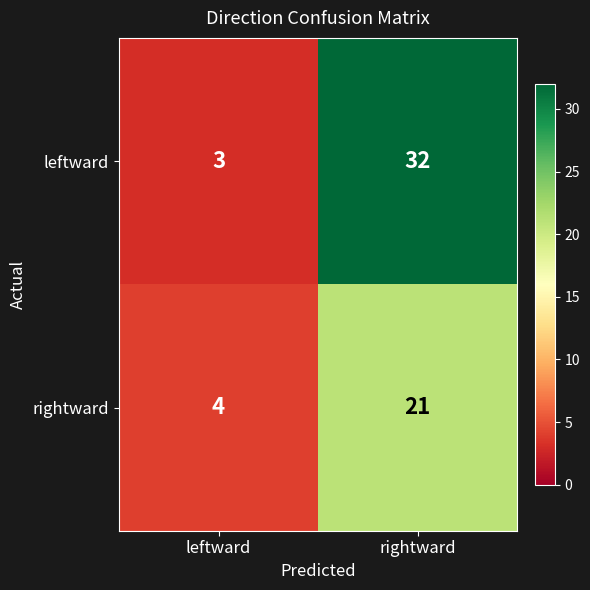

Rank the series by their maximum value, from highest to lowest.

leftward, rightward